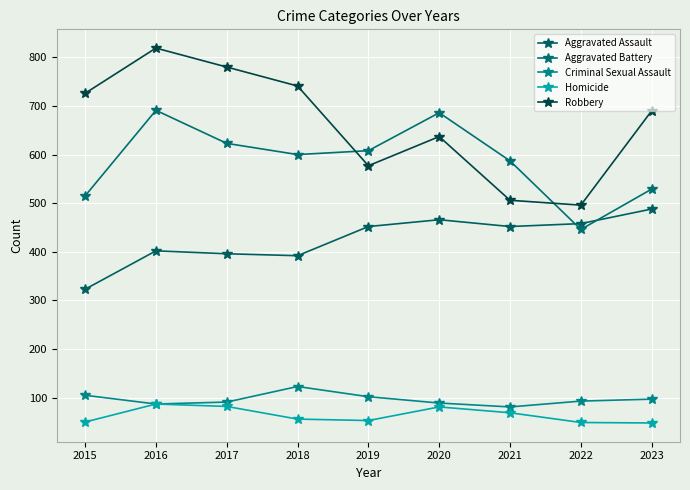

At which category is the sum across all series the highest?

2016